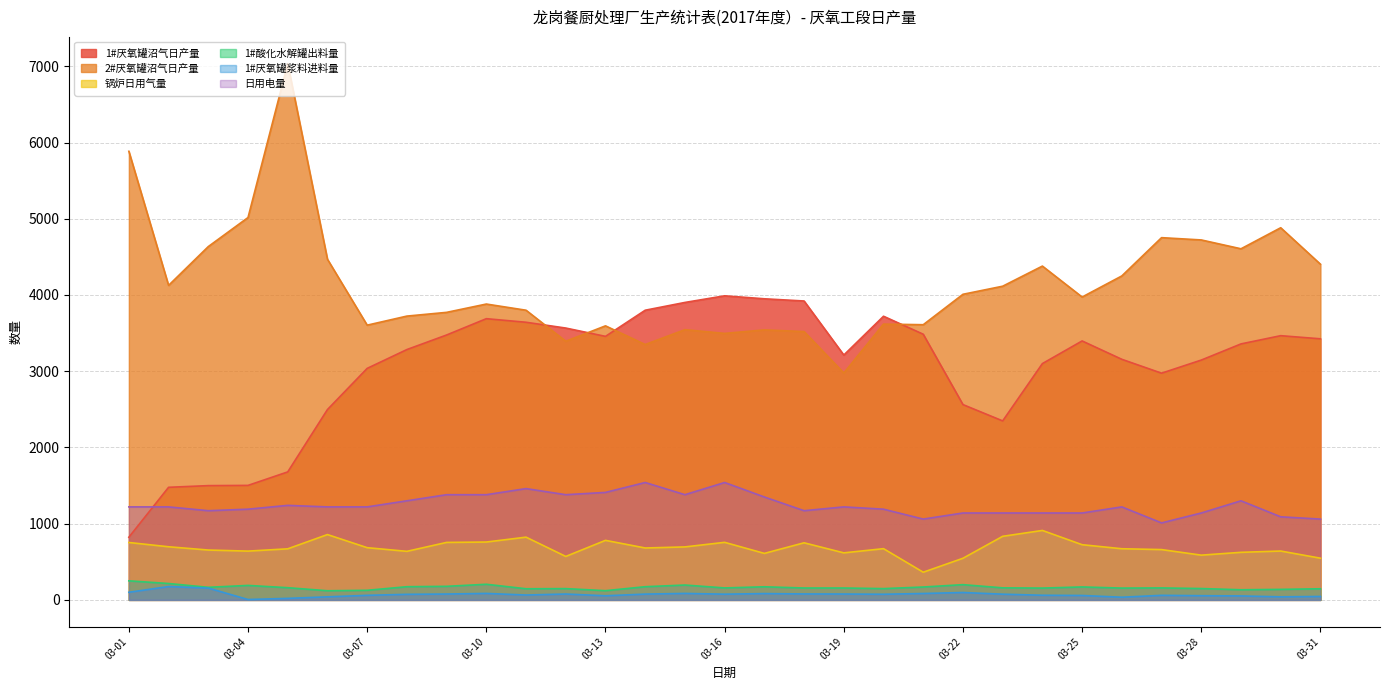

Count the number of data series in this chart.

6